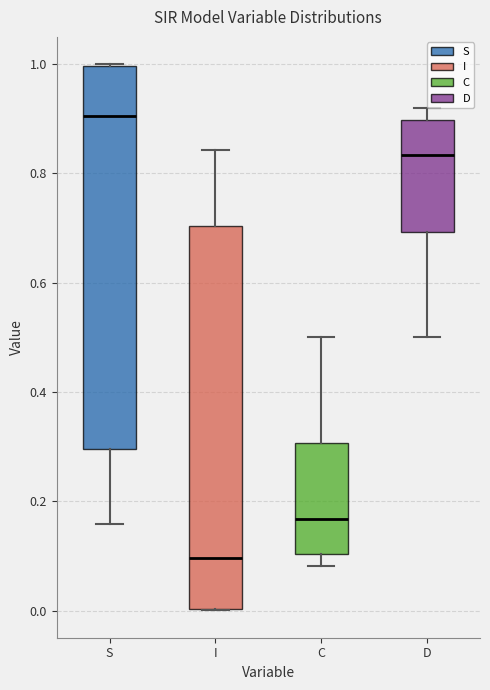

Reading left to right, read every box against the y-axis: the position of its median line, the range the box covers, and the ends of its whiskers. The values are not printed on the chart, so give them approximately, as read against the axis.

S: median 0.90, box 0.30 to 1.00, whiskers 0.16 to 1.00
I: median 0.10, box 0.00 to 0.70, whiskers 0.00 to 0.84
C: median 0.16, box 0.10 to 0.30, whiskers 0.08 to 0.50
D: median 0.84, box 0.70 to 0.90, whiskers 0.50 to 0.92